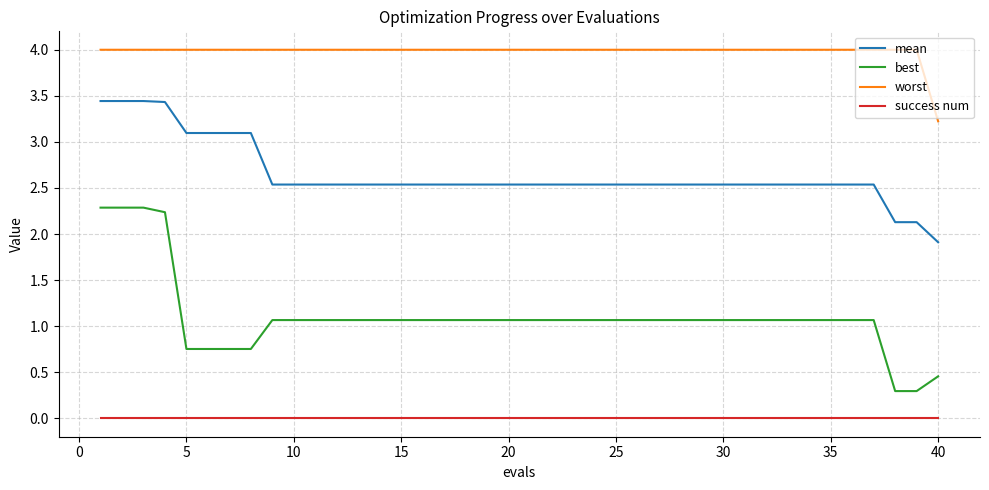

Which series has the largest range (max minus min)?

best